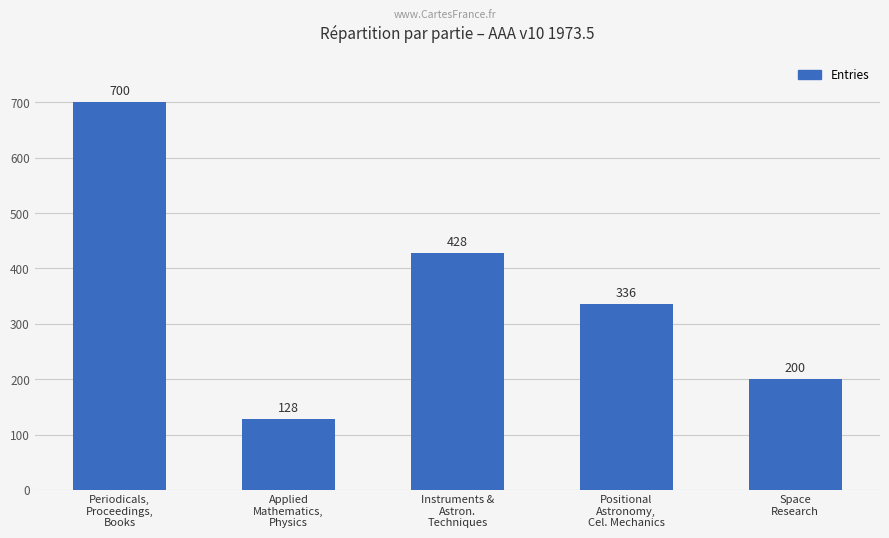

How many values are below 336?

2